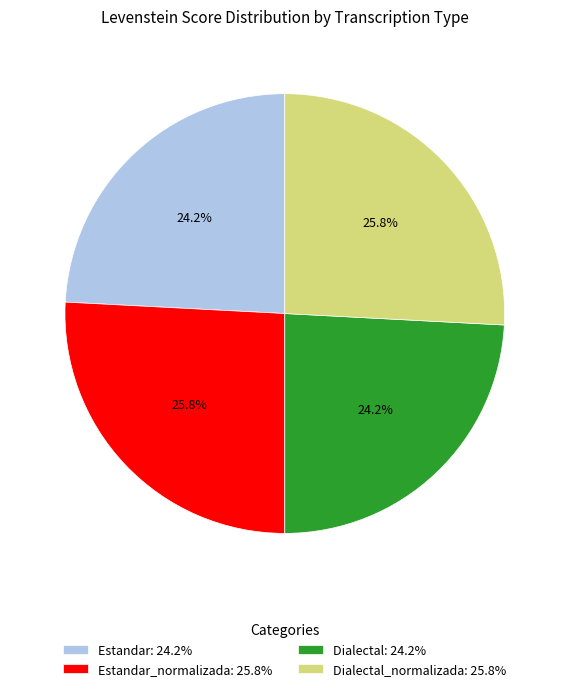

Is there a majority slice in this chart?

No